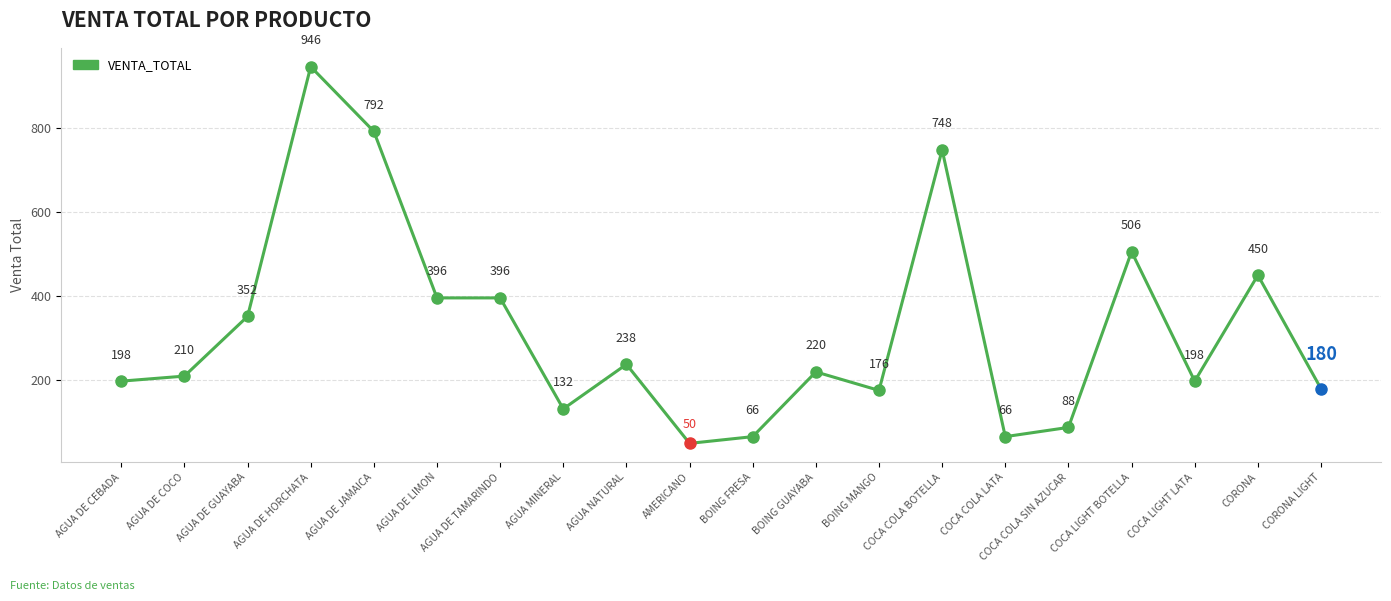

Between COCA LIGHT LATA and BOING FRESA, which is larger?

COCA LIGHT LATA